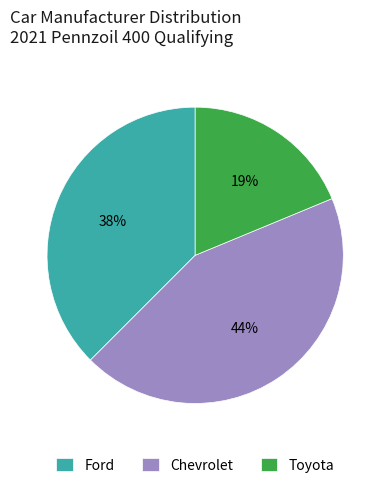

What is the largest slice in the pie chart?

Chevrolet